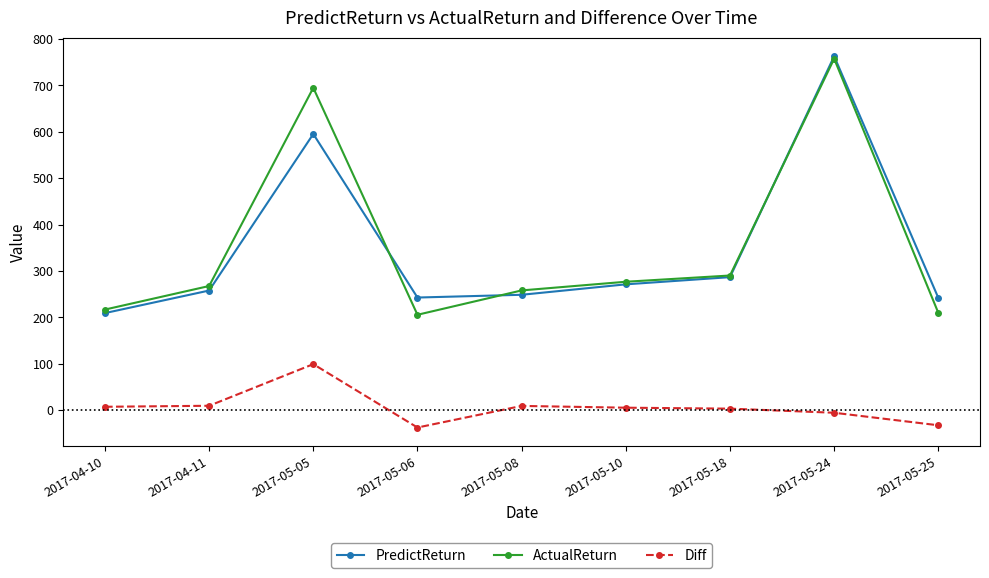

What is the value of the Diff point at the 1st from the left?

7.6